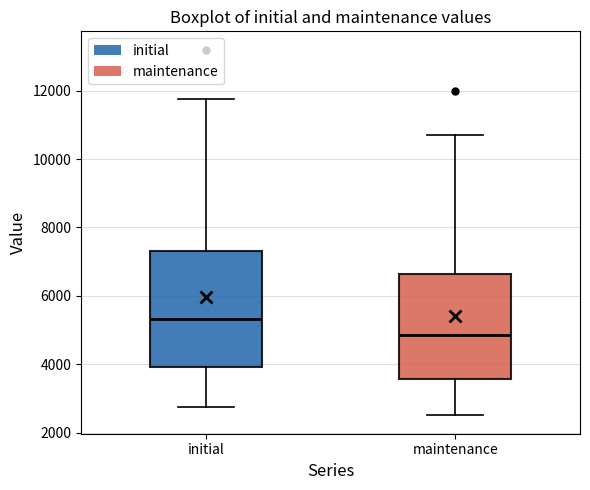

Which box is the tallest, from its lower edge to its upper edge?

initial